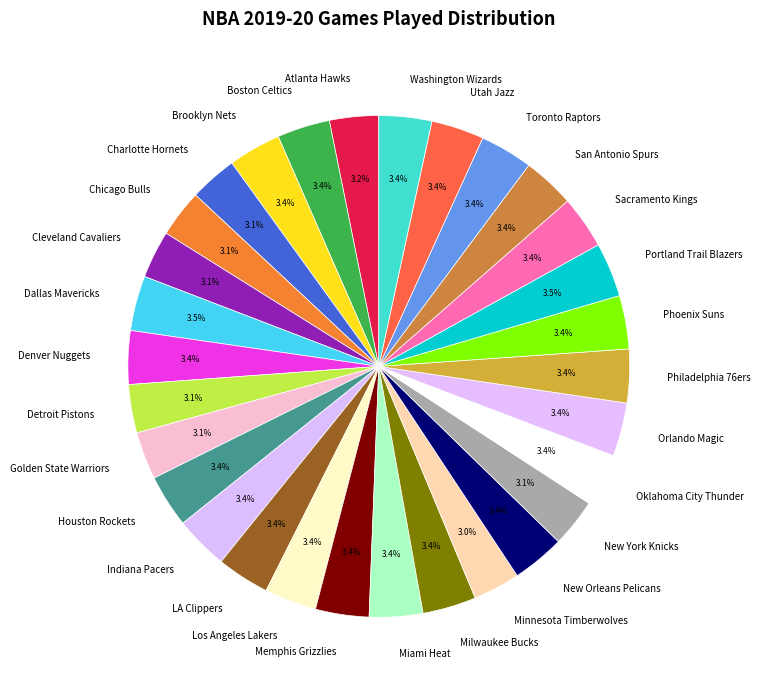

To the nearest percent, what percentage of the pie is Charlotte Hornets?

3%